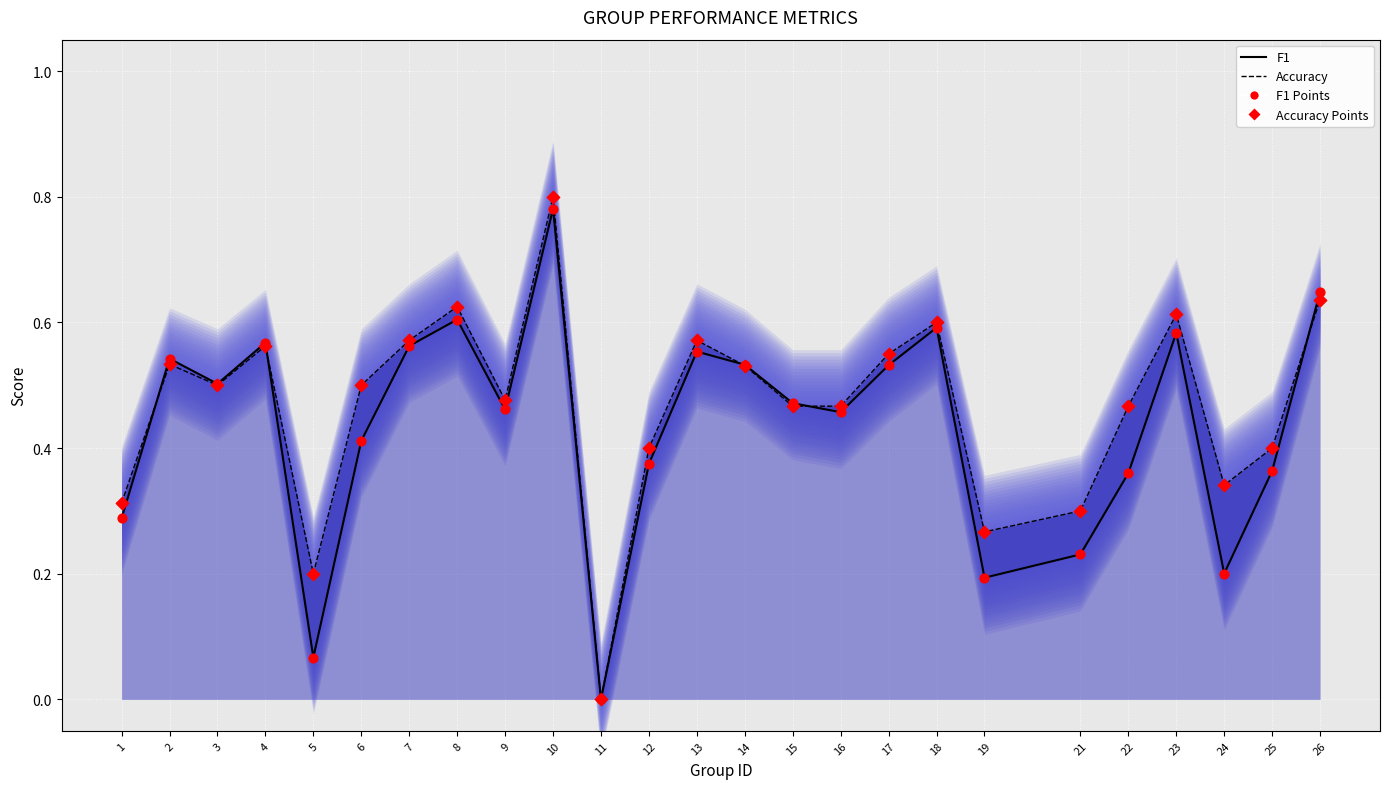

Which series has the largest total across all categories?

Accuracy points